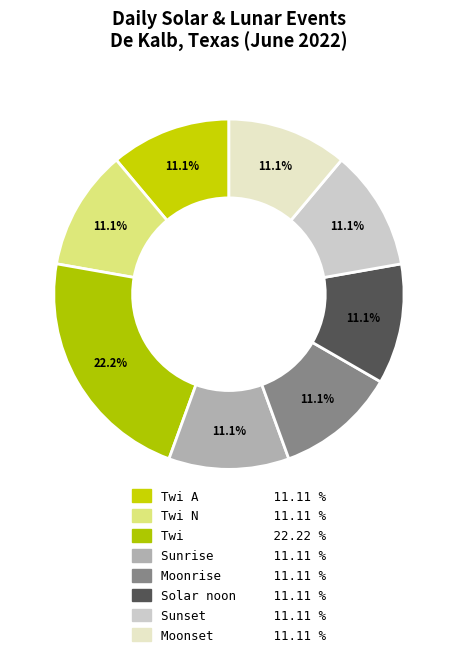

How many slices are in this pie chart?

8